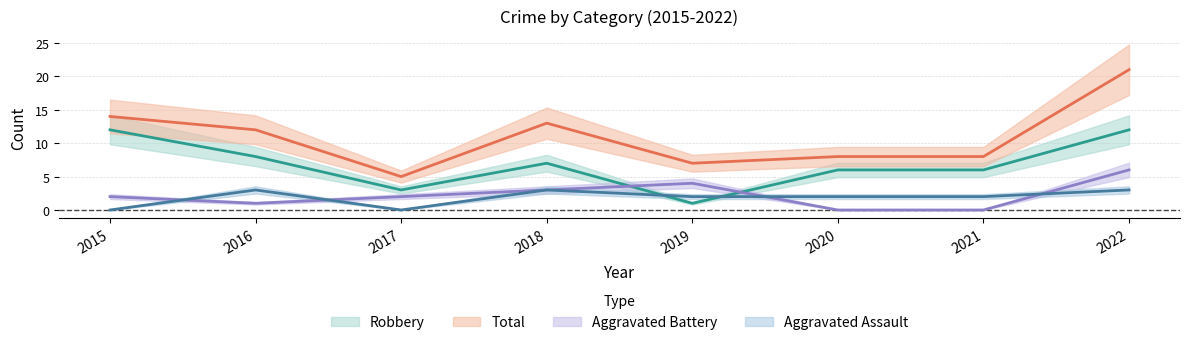

Between 2016 and 2019, which series saw the biggest shift?

Robbery